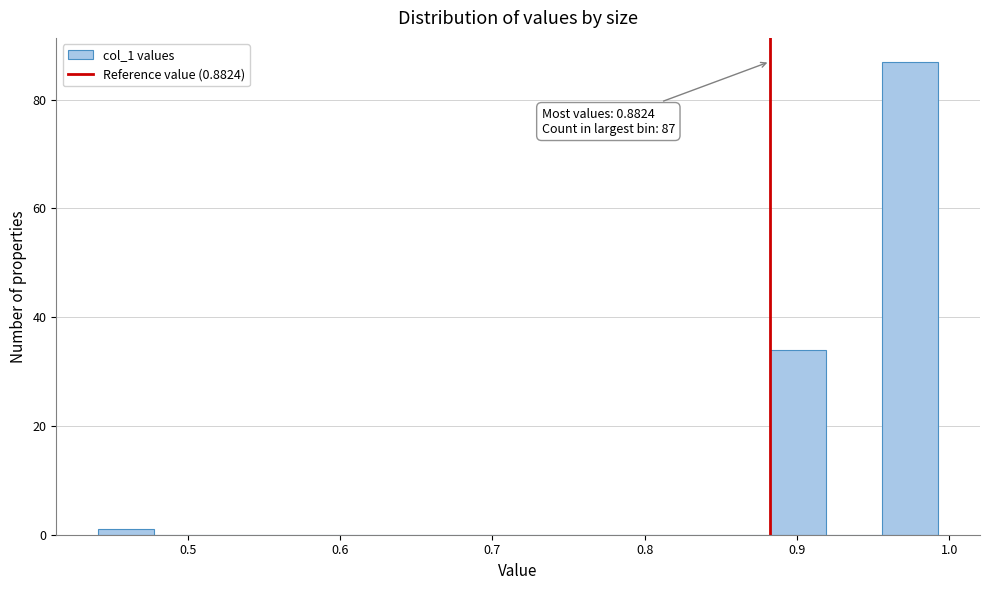

Read against the x-axis, roughly where is the centre of the tallest bar?

0.97